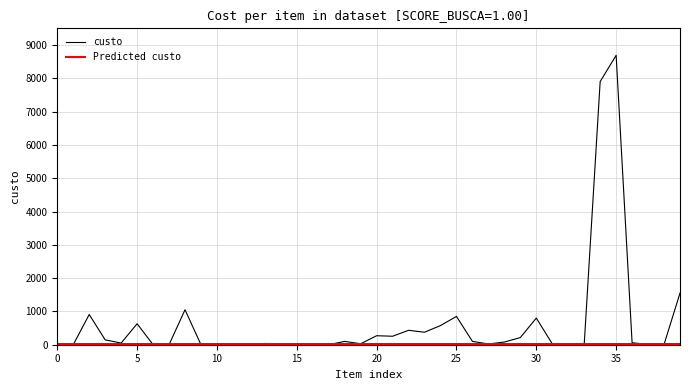

Is this an area chart (filled region under the line)?

No